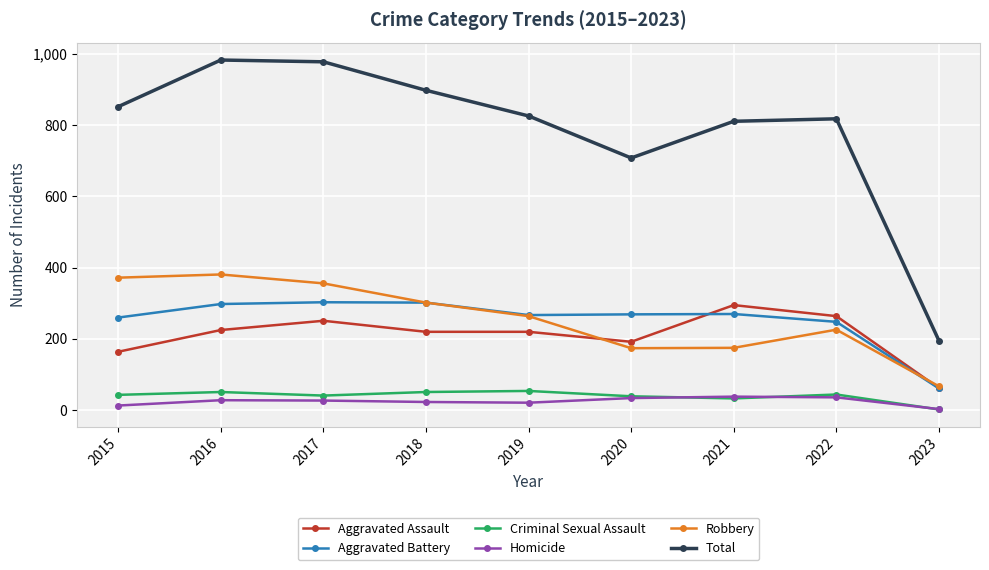

True or false: Total and Criminal Sexual Assault cross at least once.

False